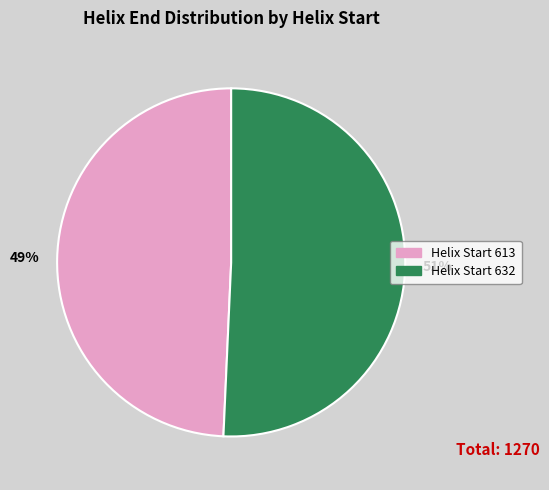

The 49% slice represents 39% of the pie. True or false?

False